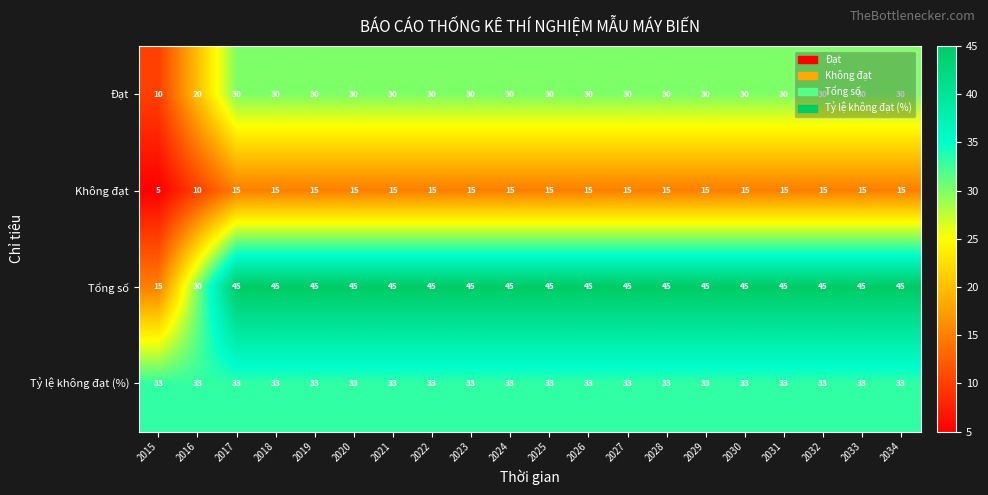

What value does the Đạt series have at 2024?

30